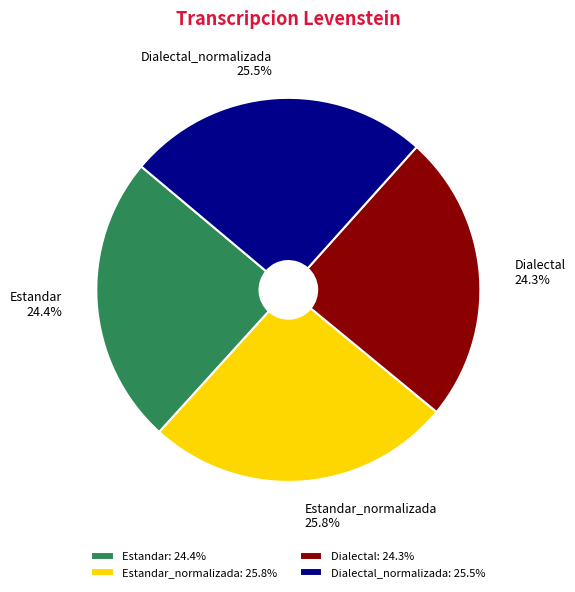

How many slices are in this pie chart?

4